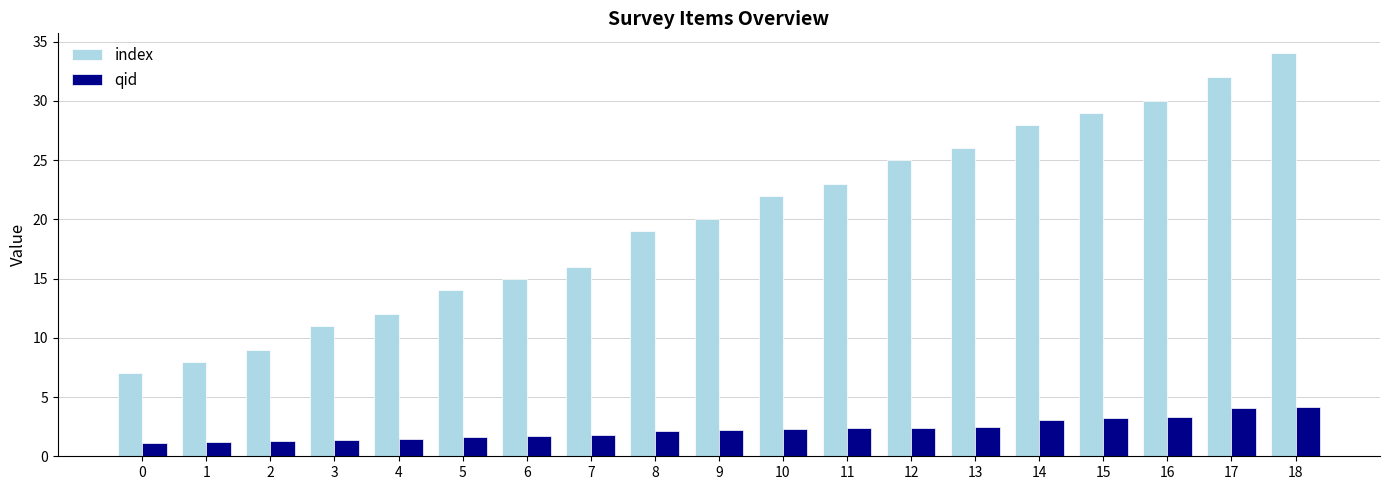

Is it true that index equals 20.0 at 9?

True